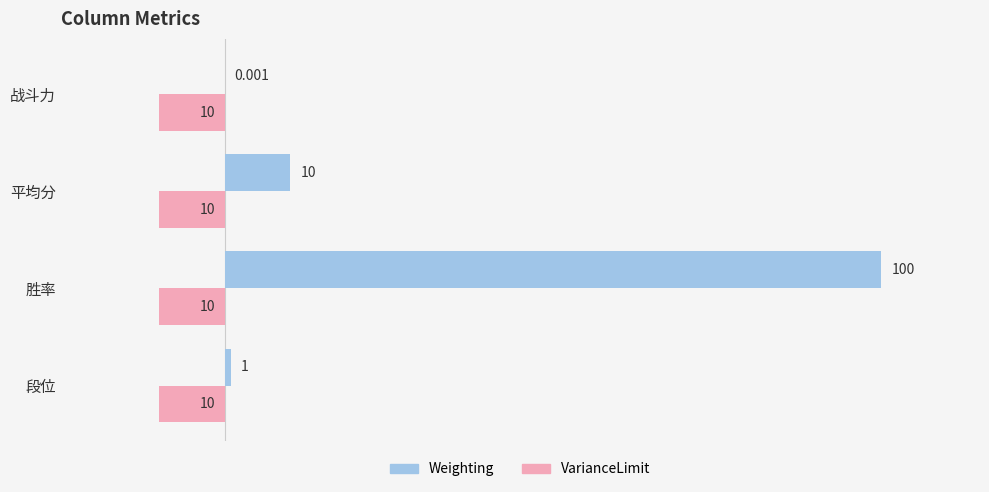

Between 段位 and 平均分, which series saw the biggest shift?

Weighting